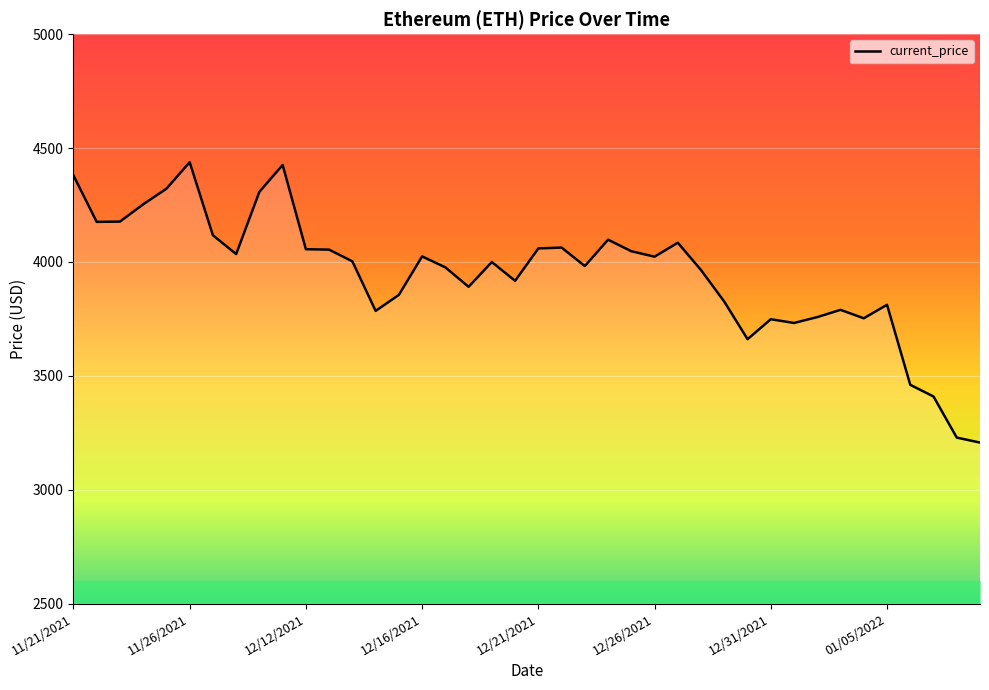

What is the smallest value displayed?

3206.9